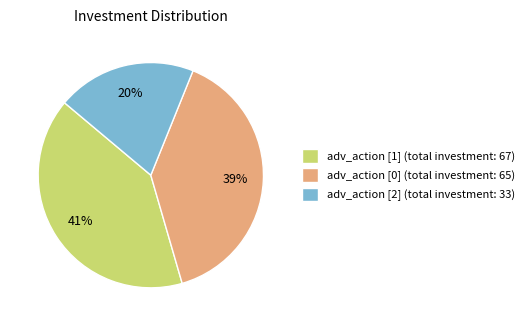

Does any single category account for the majority?

No